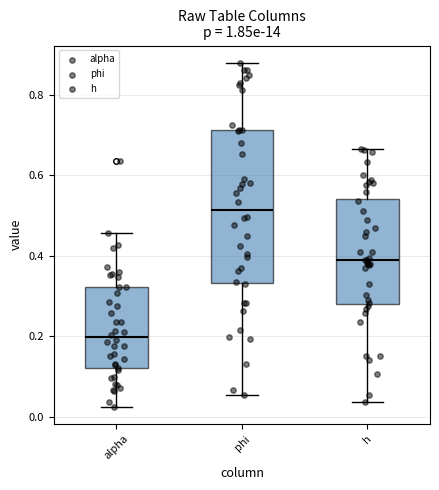

Where does the lower whisker of the box for phi end on the y-axis? The values are not printed on the chart, so give them approximately, as read against the axis.

0.06